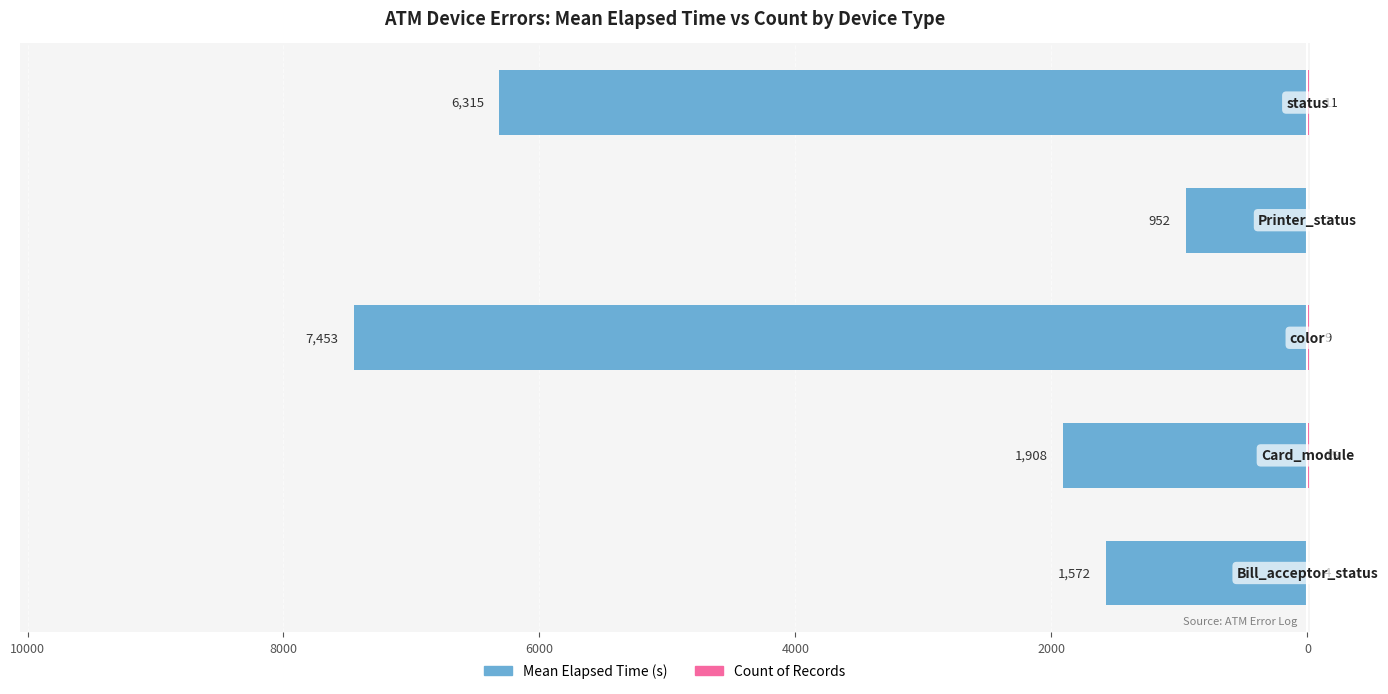

Reading left to right, list all the values displayed in this chart.

Mean Elapsed Time (s): 12000=-1572	10000=-1908	8000=-7453	6000=-952	4000=-6315
Count of Records: 12000=4	10000=15	8000=9	6000=2	4000=11